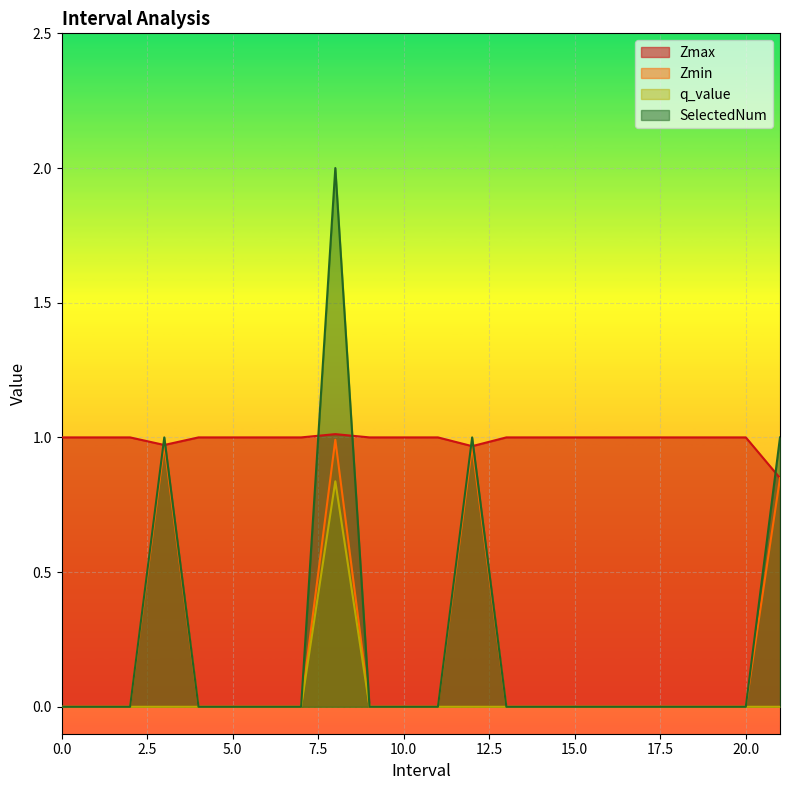

Rank the series at 13 from highest to lowest value.

Zmax, Zmin, q_value, SelectedNum